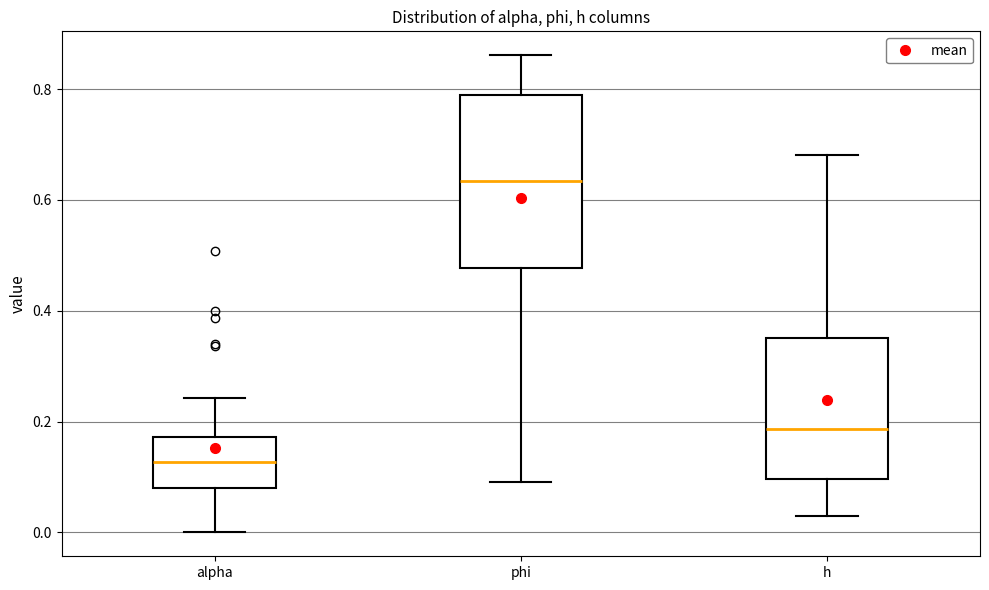

Which box has the lowest median line?

alpha